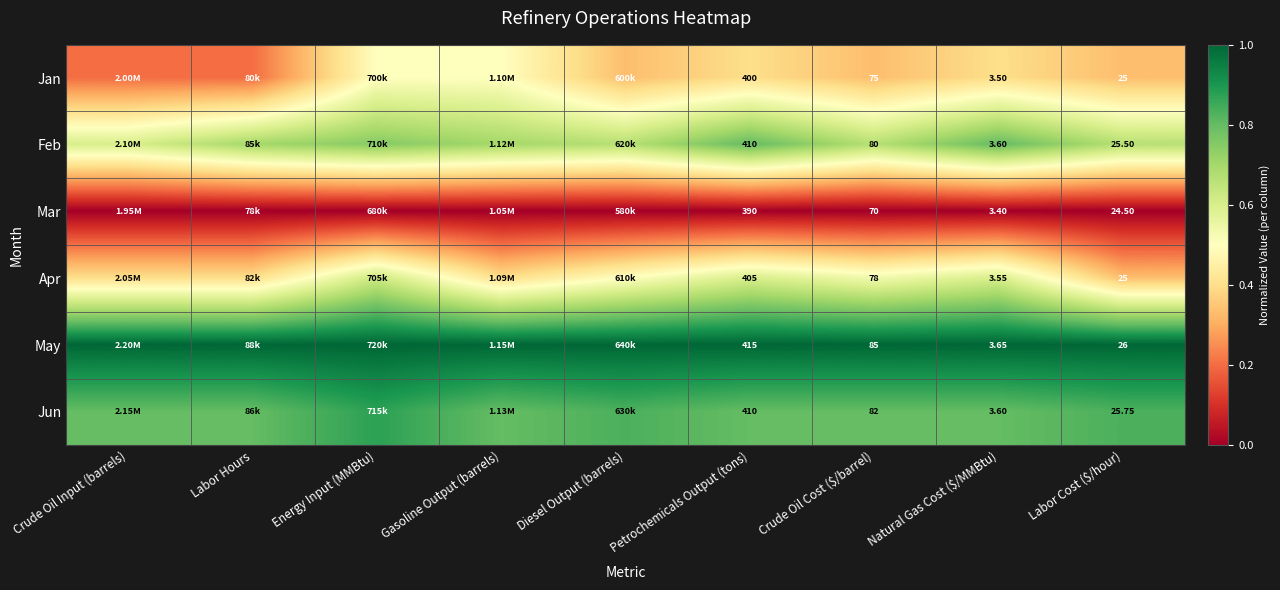

At how many categories does at least one series exceed 0?

9